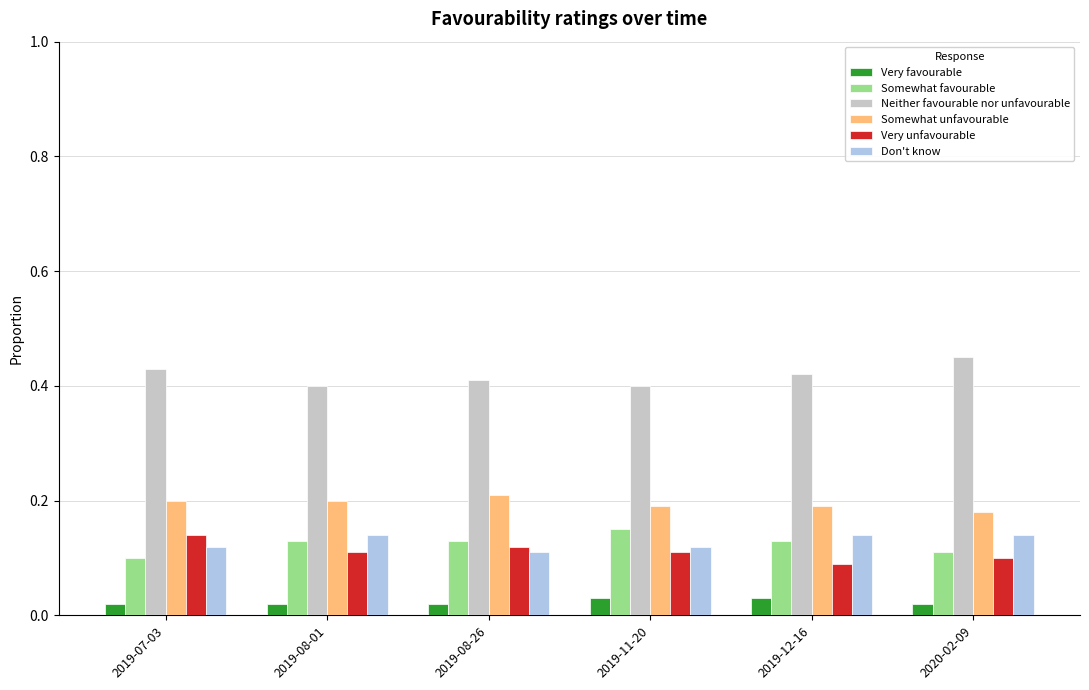

How many bars are there in total?

36